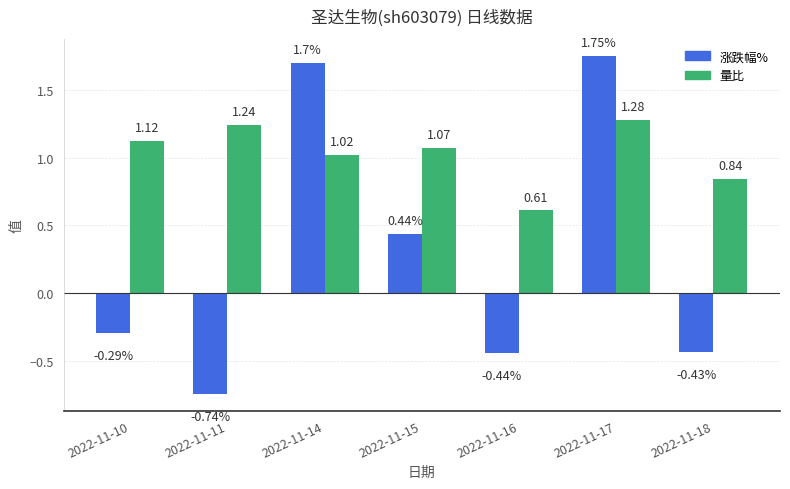

Which series has the largest total across all categories?

量比